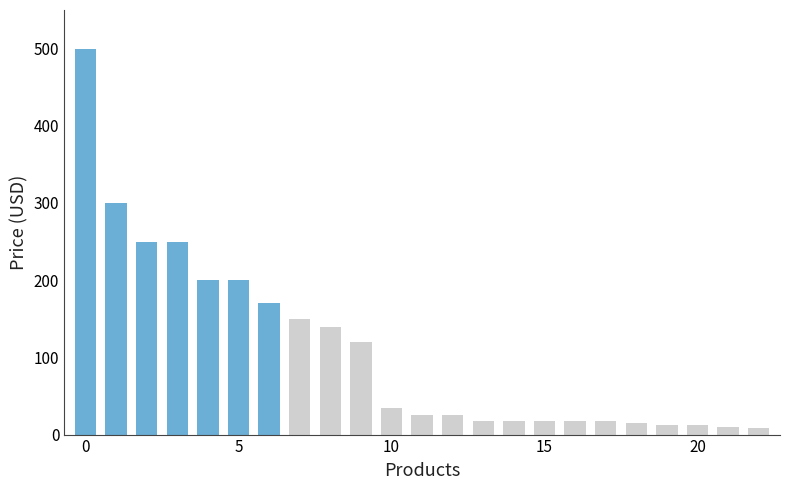

Does the chart contain stacked bars?

No